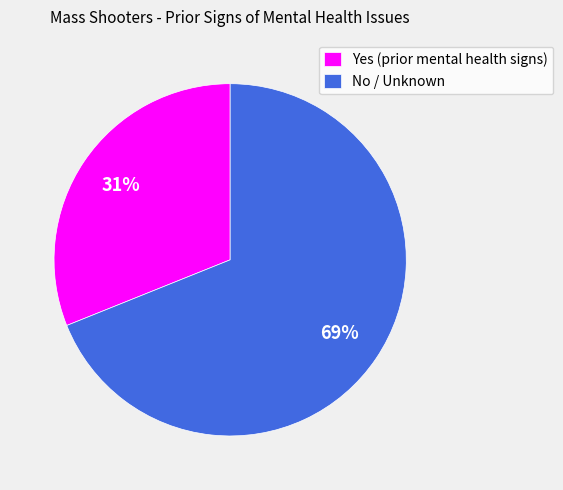

Is the sum of No / Unknown and Yes (prior mental health signs) greater than half?

Yes